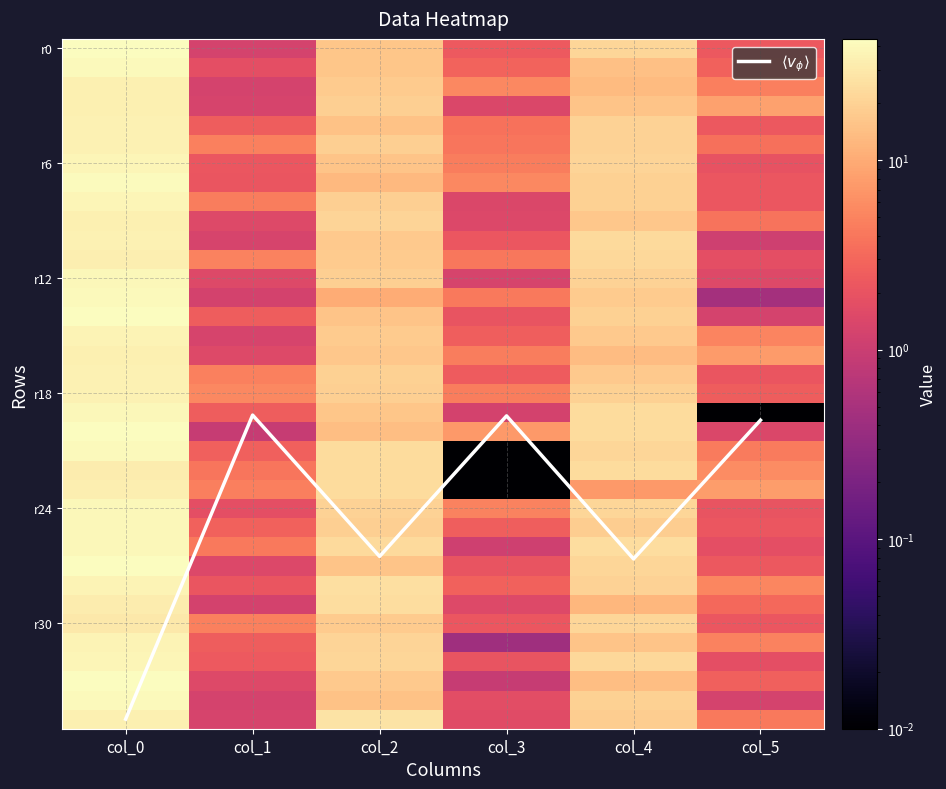

Count the number of data series in this chart.

37